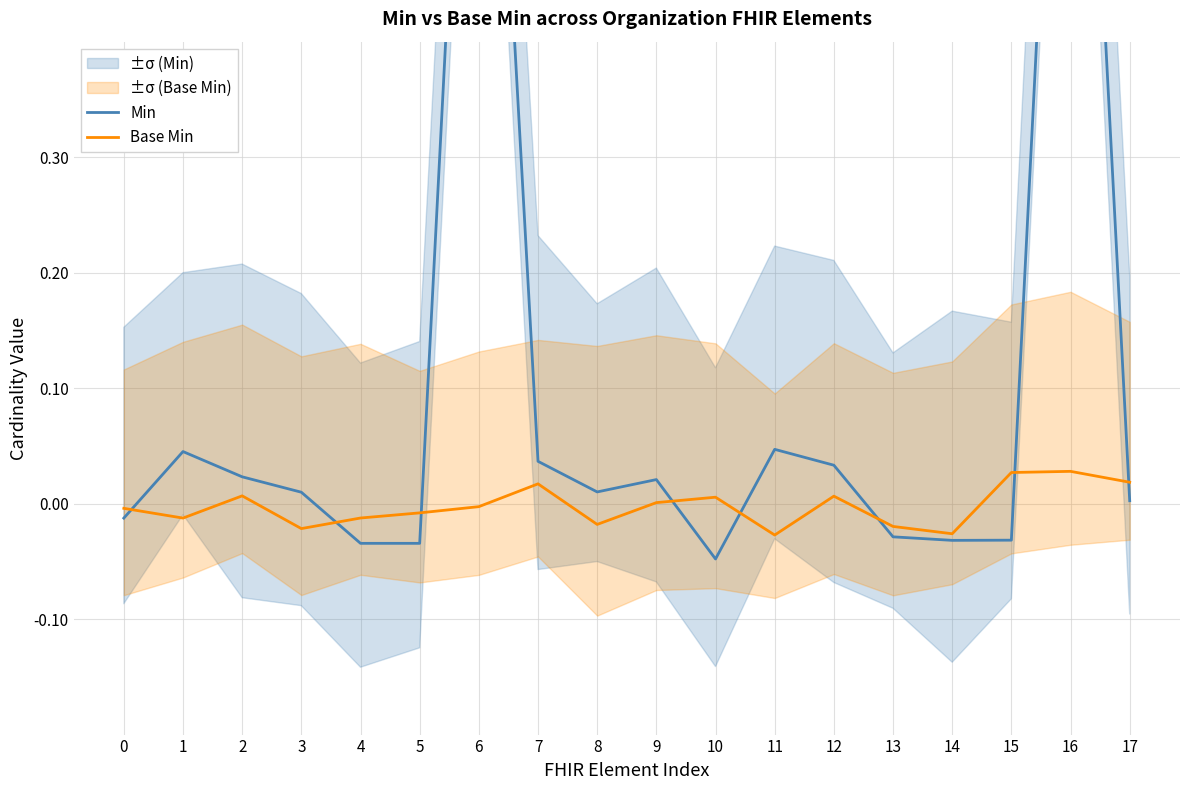

Reading left to right, extract all data points from this chart.

Min: -0.0	0.0	0.0	0.0	-0.0	-0.0	1.0	0.0	0.0	0.0	-0.0	0.0	0.0	-0.0	-0.0	-0.0	1.0	0.0
Base Min: -0.0	-0.0	0.0	-0.0	-0.0	-0.0	-0.0	0.0	-0.0	0.0	0.0	-0.0	0.0	-0.0	-0.0	0.0	0.0	0.0